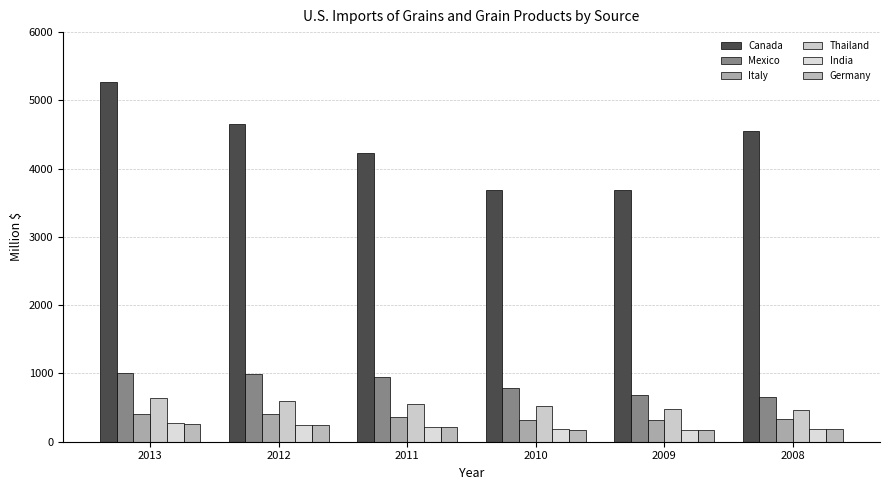

Where does the India series first go above 212?

2013